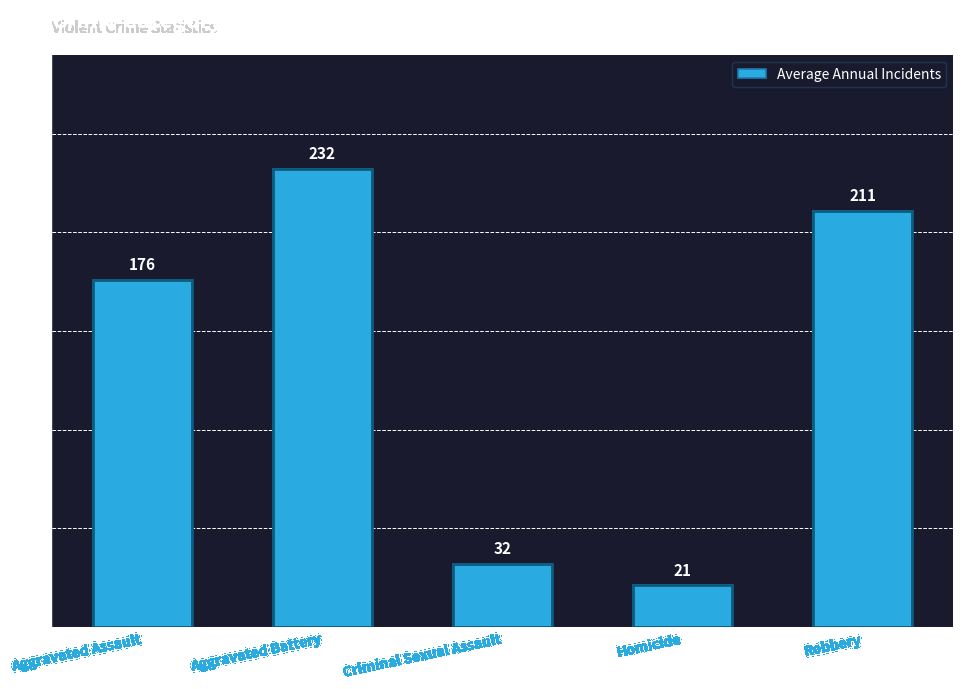

What is the average value?

134